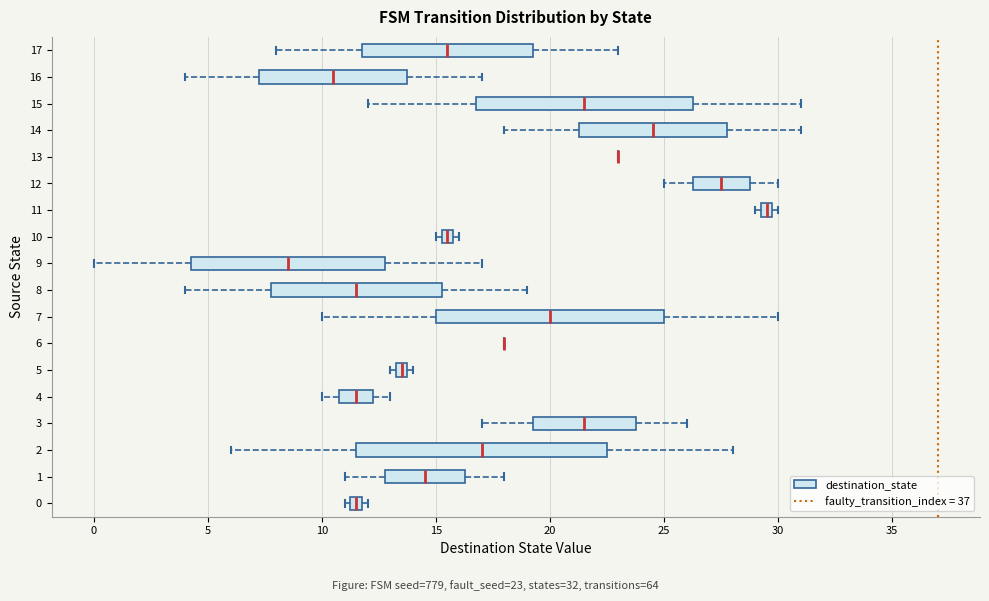

Where does the right whisker of the box at y = 14 end on the x-axis? The values are not printed on the chart, so give them approximately, as read against the axis.

31.0